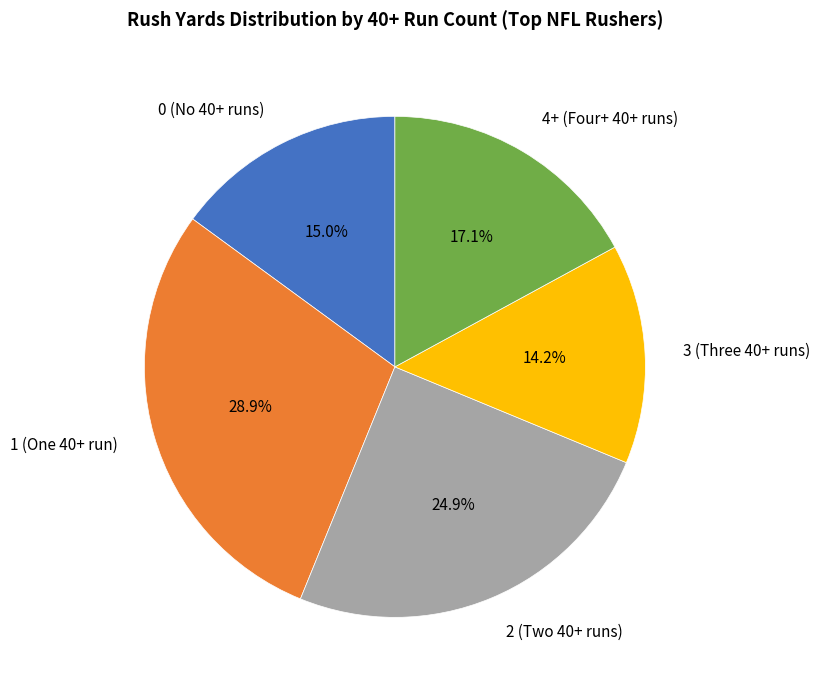

Which slice is the largest?

1 (One 40+ run)